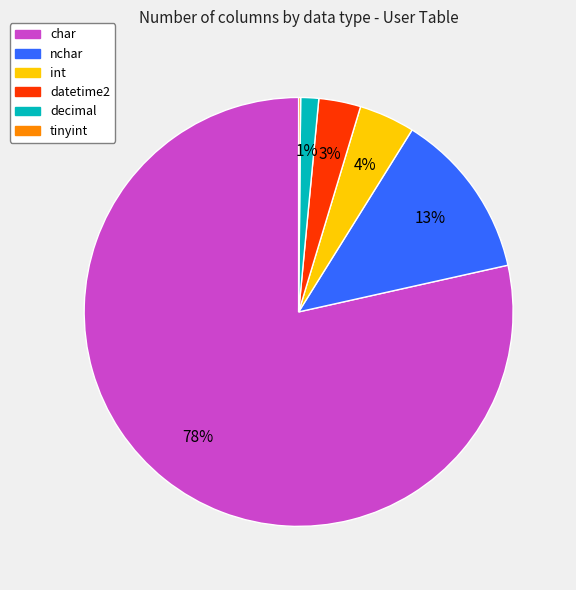

Is it true that char is 9% of the pie?

False